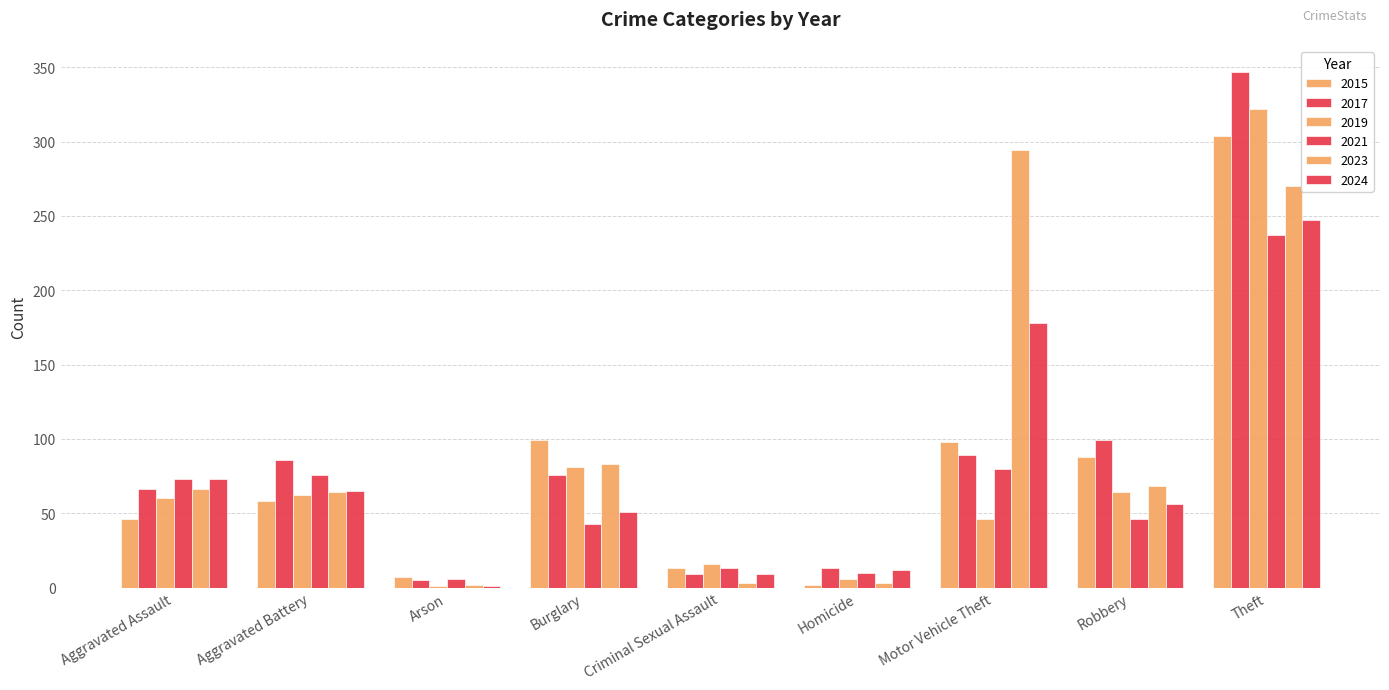

Is it true that 2017 equals 9 at Criminal Sexual Assault?

True